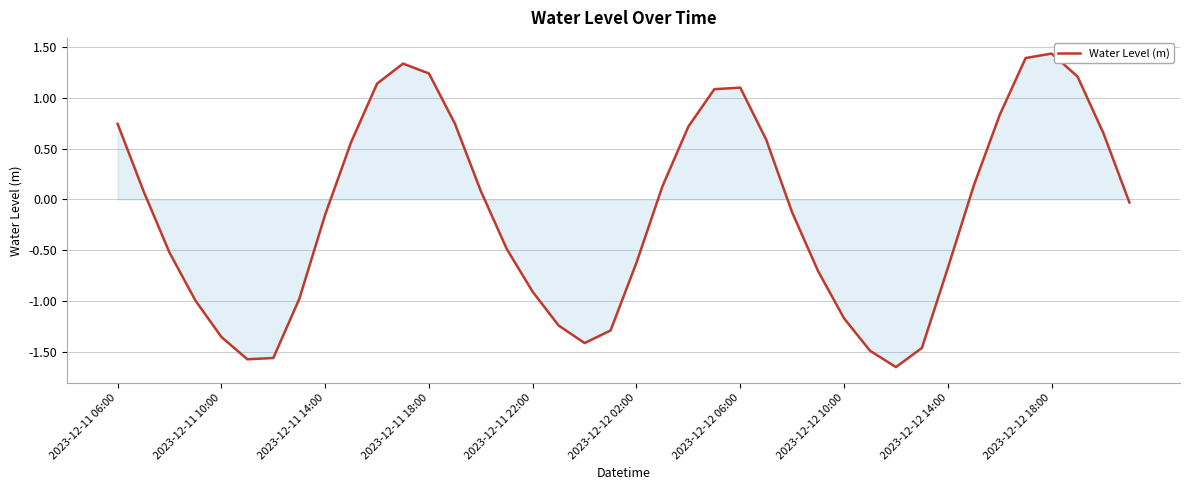

What is the sum of all values?

-5.2